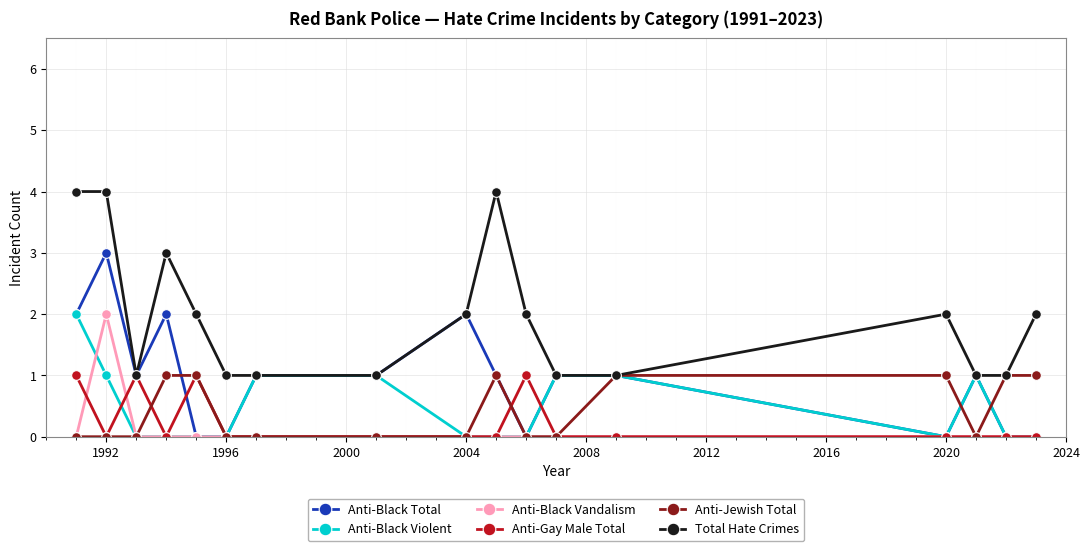

Reading left to right, extract all data points from this chart.

Anti-Black Total: 2	3	1	2	0	0	1	1	2	1	0	1	1	0	1	0	0
Anti-Black Violent: 2	1	0	0	0	0	1	1	0	0	0	1	1	0	1	0	0
Anti-Black Vandalism: 0	2	0	0	0	0	0	0	0	0	0	0	0	0	0	0	0
Anti-Gay Male Total: 1	0	1	0	1	0	0	0	0	0	1	0	0	0	0	0	0
Anti-Jewish Total: 0	0	0	1	1	0	0	0	0	1	0	0	1	1	0	1	1
Total Hate Crimes: 4	4	1	3	2	1	1	1	2	4	2	1	1	2	1	1	2